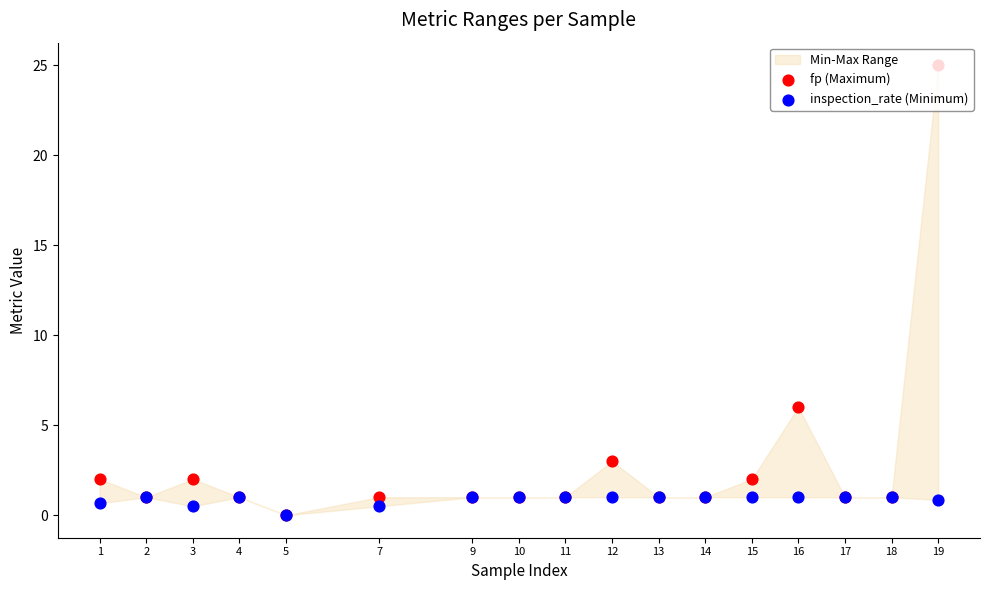

At how many categories does at least one series exceed 7?

1